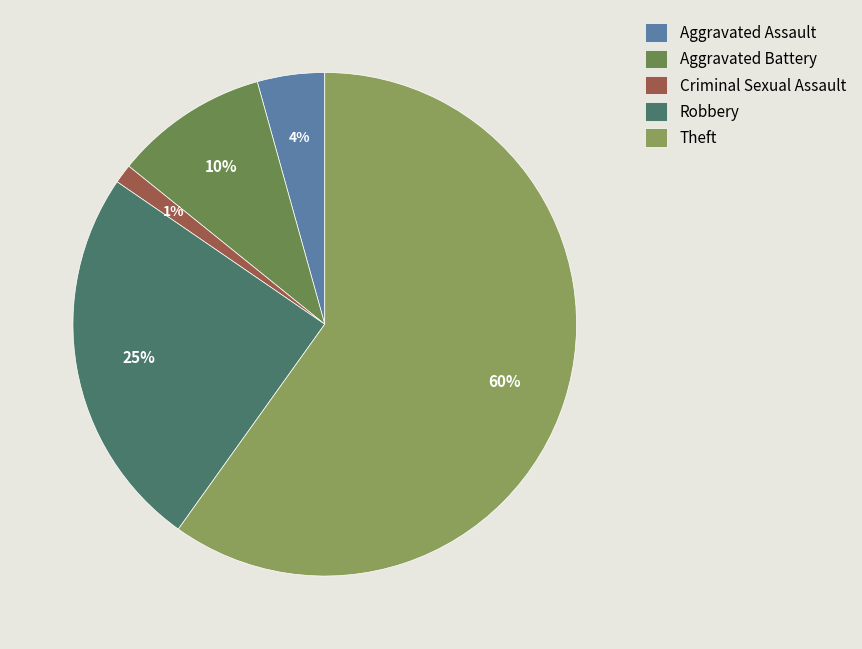

Which has a higher value, Aggravated Assault or Criminal Sexual Assault?

Aggravated Assault